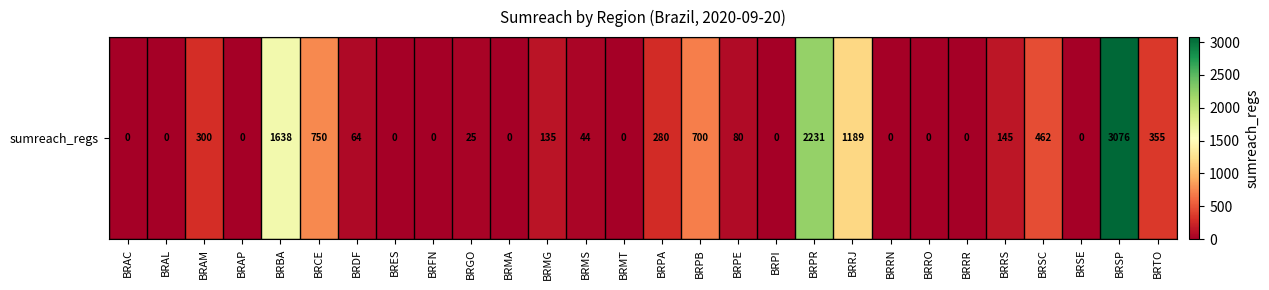

How many values exceed 64?

13